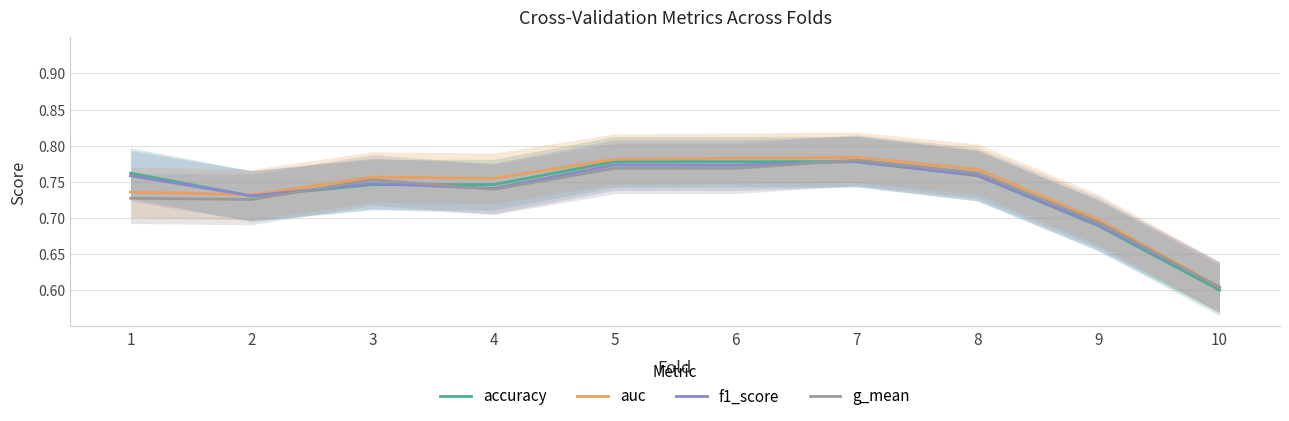

Is the value of f1_score at 2 greater than the value of accuracy at 6?

No